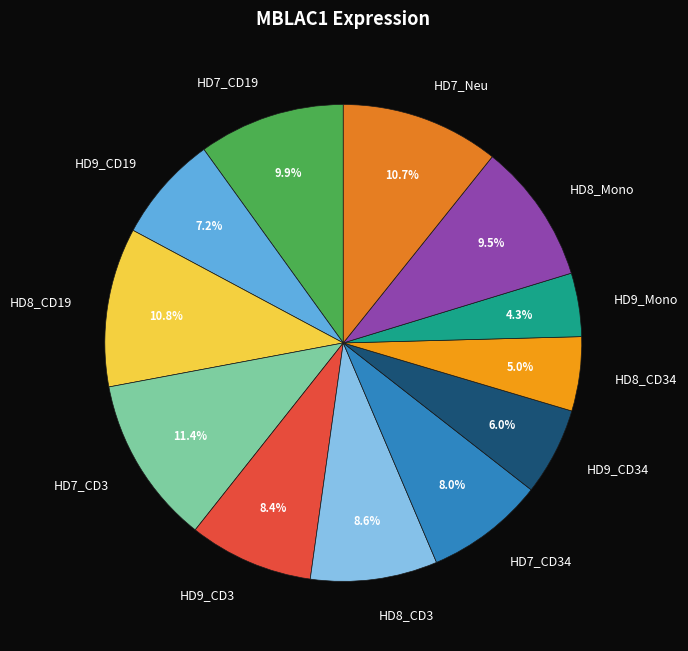

To the nearest percent, what portion does HD9_CD34 represent?

6%